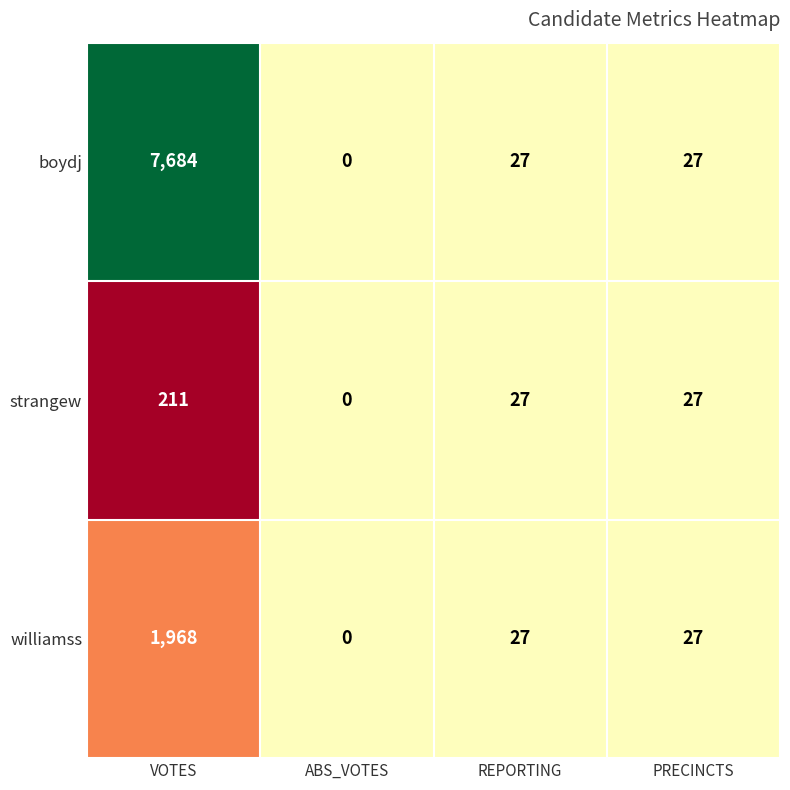

List the series in order of their peak value, highest first.

boydj, williamss, strangew